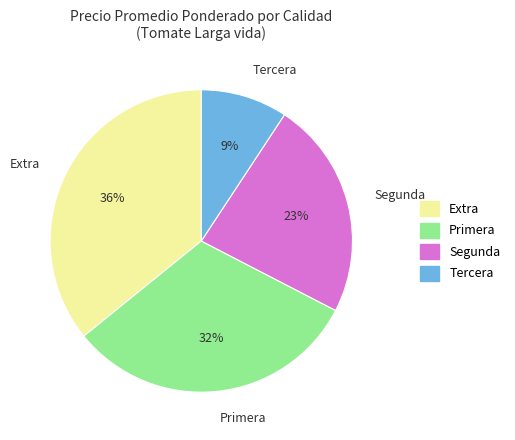

Is the sum of Segunda and Tercera greater than half?

No